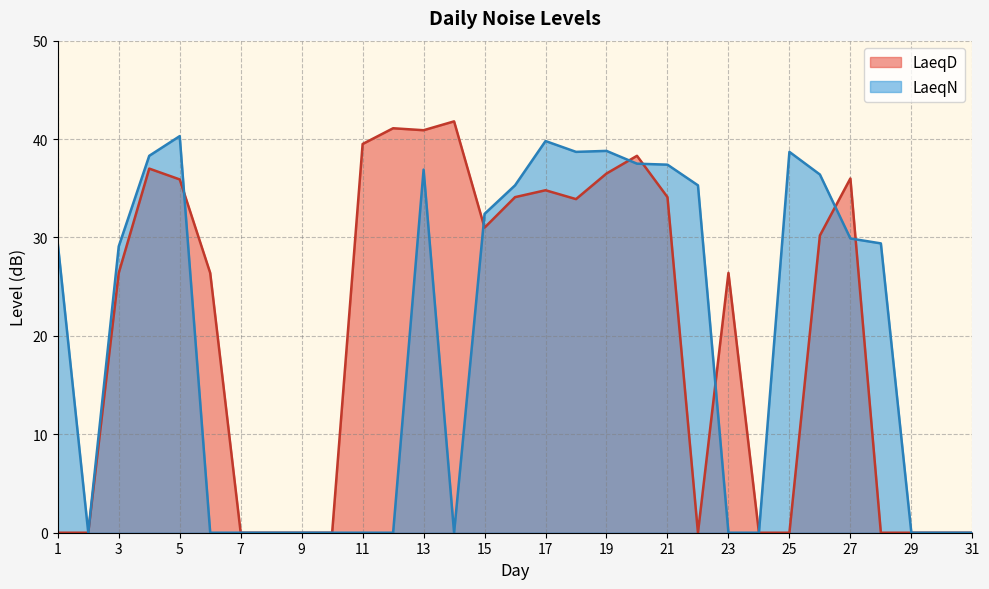

List the series in order of their overall mean, highest first.

LaeqD, LaeqN